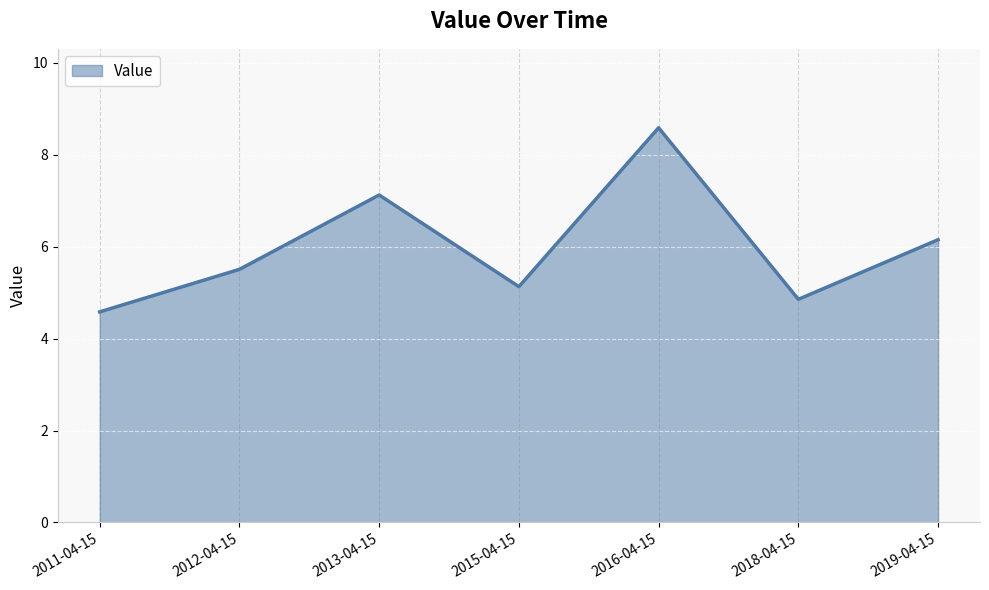

What is the ratio of the value at 2016-04-15 to the value at 2012-04-15?

1.6